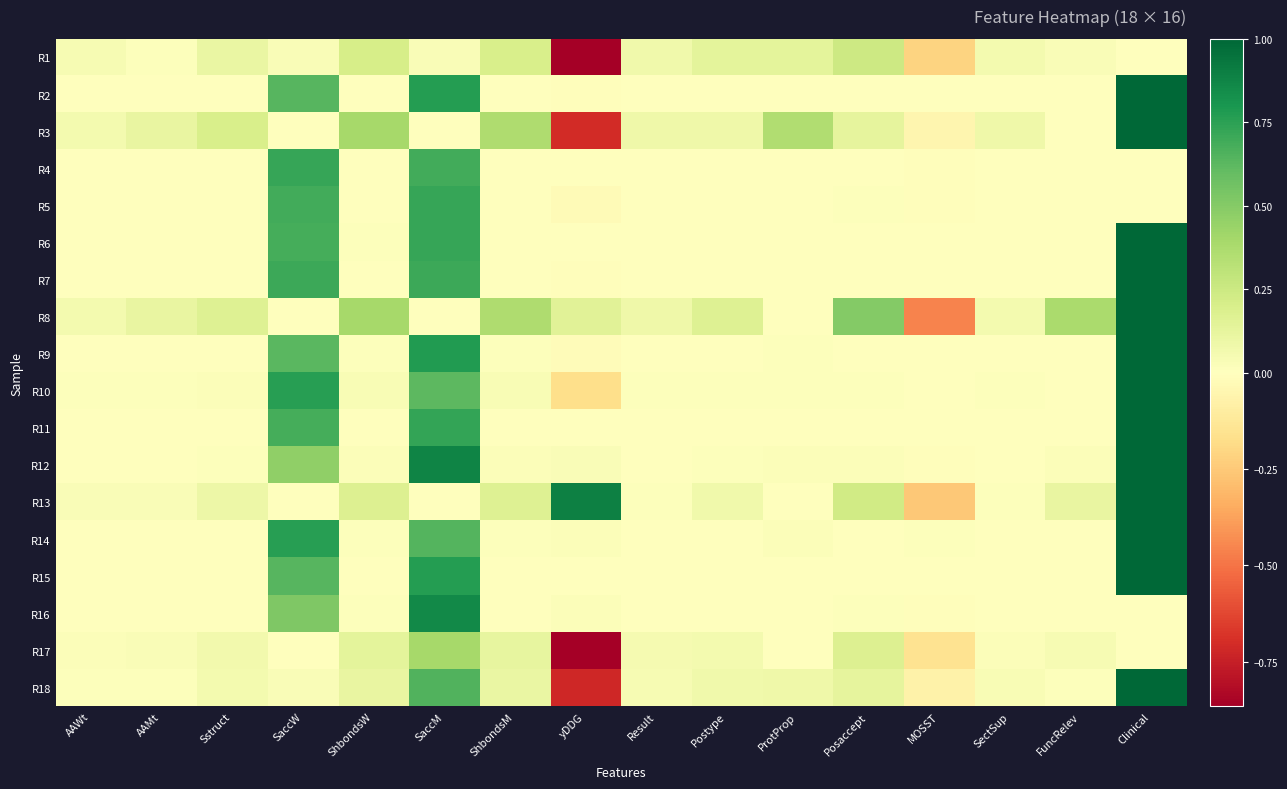

Reading left to right, list all the values displayed in this chart.

R1: AAWt=0.0	AAMt=0.0	Sstruct=0.1	SaccW=0.0	ShbondsW=0.2	SaccM=0.0	ShbondsM=0.2	yDDG=-0.9	Result=0.1	Postype=0.1	ProtProp=0.1	Posaccept=0.2	MOSST=-0.2	SectSup=0.1	FuncRelev=0.0	Clinical=0.0
R2: AAWt=0.0	AAMt=0.0	Sstruct=0.0	SaccW=0.6	ShbondsW=0.0	SaccM=0.8	ShbondsM=0.0	yDDG=-0.0	Result=0.0	Postype=0.0	ProtProp=0.0	Posaccept=0.0	MOSST=0.0	SectSup=0.0	FuncRelev=0.0	Clinical=1.0
R3: AAWt=0.1	AAMt=0.1	Sstruct=0.2	SaccW=0.0	ShbondsW=0.4	SaccM=0.0	ShbondsM=0.4	yDDG=-0.7	Result=0.1	Postype=0.1	ProtProp=0.4	Posaccept=0.1	MOSST=-0.1	SectSup=0.1	FuncRelev=0.0	Clinical=1.0
R4: AAWt=0.0	AAMt=0.0	Sstruct=0.0	SaccW=0.7	ShbondsW=0.0	SaccM=0.7	ShbondsM=0.0	yDDG=-0.0	Result=0.0	Postype=0.0	ProtProp=0.0	Posaccept=0.0	MOSST=-0.0	SectSup=0.0	FuncRelev=0.0	Clinical=0.0
R5: AAWt=0.0	AAMt=0.0	Sstruct=0.0	SaccW=0.7	ShbondsW=0.0	SaccM=0.7	ShbondsM=0.0	yDDG=-0.0	Result=0.0	Postype=0.0	ProtProp=0.0	Posaccept=0.0	MOSST=-0.0	SectSup=0.0	FuncRelev=0.0	Clinical=0.0
R6: AAWt=0.0	AAMt=0.0	Sstruct=0.0	SaccW=0.7	ShbondsW=0.0	SaccM=0.7	ShbondsM=0.0	yDDG=-0.0	Result=0.0	Postype=0.0	ProtProp=0.0	Posaccept=0.0	MOSST=0.0	SectSup=0.0	FuncRelev=0.0	Clinical=1.0
R7: AAWt=0.0	AAMt=0.0	Sstruct=0.0	SaccW=0.7	ShbondsW=0.0	SaccM=0.7	ShbondsM=0.0	yDDG=-0.0	Result=0.0	Postype=0.0	ProtProp=-0.0	Posaccept=0.0	MOSST=0.0	SectSup=0.0	FuncRelev=0.0	Clinical=1.0
R8: AAWt=0.1	AAMt=0.1	Sstruct=0.2	SaccW=0.0	ShbondsW=0.4	SaccM=0.0	ShbondsM=0.4	yDDG=0.2	Result=0.1	Postype=0.2	ProtProp=0.0	Posaccept=0.5	MOSST=-0.5	SectSup=0.1	FuncRelev=0.4	Clinical=1.0
R9: AAWt=0.0	AAMt=0.0	Sstruct=0.0	SaccW=0.6	ShbondsW=0.0	SaccM=0.8	ShbondsM=0.0	yDDG=-0.0	Result=0.0	Postype=0.0	ProtProp=0.0	Posaccept=0.0	MOSST=0.0	SectSup=0.0	FuncRelev=0.0	Clinical=1.0
R10: AAWt=0.0	AAMt=0.0	Sstruct=0.0	SaccW=0.8	ShbondsW=0.0	SaccM=0.6	ShbondsM=0.0	yDDG=-0.2	Result=0.0	Postype=0.0	ProtProp=0.0	Posaccept=0.0	MOSST=-0.0	SectSup=0.0	FuncRelev=0.0	Clinical=1.0
R11: AAWt=0.0	AAMt=0.0	Sstruct=0.0	SaccW=0.7	ShbondsW=0.0	SaccM=0.7	ShbondsM=0.0	yDDG=0.0	Result=0.0	Postype=0.0	ProtProp=0.0	Posaccept=0.0	MOSST=0.0	SectSup=0.0	FuncRelev=0.0	Clinical=1.0
R12: AAWt=0.0	AAMt=0.0	Sstruct=0.0	SaccW=0.5	ShbondsW=0.0	SaccM=0.9	ShbondsM=0.0	yDDG=0.0	Result=0.0	Postype=0.0	ProtProp=0.0	Posaccept=0.0	MOSST=-0.0	SectSup=0.0	FuncRelev=0.0	Clinical=1.0
R13: AAWt=0.0	AAMt=0.0	Sstruct=0.1	SaccW=0.0	ShbondsW=0.2	SaccM=0.0	ShbondsM=0.2	yDDG=0.9	Result=0.0	Postype=0.1	ProtProp=0.0	Posaccept=0.2	MOSST=-0.3	SectSup=0.0	FuncRelev=0.1	Clinical=1.0
R14: AAWt=0.0	AAMt=0.0	Sstruct=0.0	SaccW=0.8	ShbondsW=0.0	SaccM=0.6	ShbondsM=0.0	yDDG=0.0	Result=0.0	Postype=0.0	ProtProp=0.0	Posaccept=0.0	MOSST=0.0	SectSup=0.0	FuncRelev=0.0	Clinical=1.0
R15: AAWt=0.0	AAMt=0.0	Sstruct=0.0	SaccW=0.6	ShbondsW=0.0	SaccM=0.8	ShbondsM=0.0	yDDG=-0.0	Result=0.0	Postype=0.0	ProtProp=0.0	Posaccept=0.0	MOSST=-0.0	SectSup=0.0	FuncRelev=0.0	Clinical=1.0
R16: AAWt=0.0	AAMt=0.0	Sstruct=0.0	SaccW=0.5	ShbondsW=0.0	SaccM=0.9	ShbondsM=0.0	yDDG=0.0	Result=0.0	Postype=0.0	ProtProp=0.0	Posaccept=0.0	MOSST=-0.0	SectSup=0.0	FuncRelev=0.0	Clinical=0.0
R17: AAWt=0.0	AAMt=0.0	Sstruct=0.1	SaccW=0.0	ShbondsW=0.1	SaccM=0.4	ShbondsM=0.1	yDDG=-0.9	Result=0.0	Postype=0.1	ProtProp=0.0	Posaccept=0.2	MOSST=-0.2	SectSup=0.0	FuncRelev=0.0	Clinical=0.0
R18: AAWt=0.0	AAMt=0.0	Sstruct=0.1	SaccW=0.0	ShbondsW=0.1	SaccM=0.6	ShbondsM=0.1	yDDG=-0.7	Result=0.0	Postype=0.1	ProtProp=0.1	Posaccept=0.1	MOSST=-0.1	SectSup=0.0	FuncRelev=0.0	Clinical=1.0